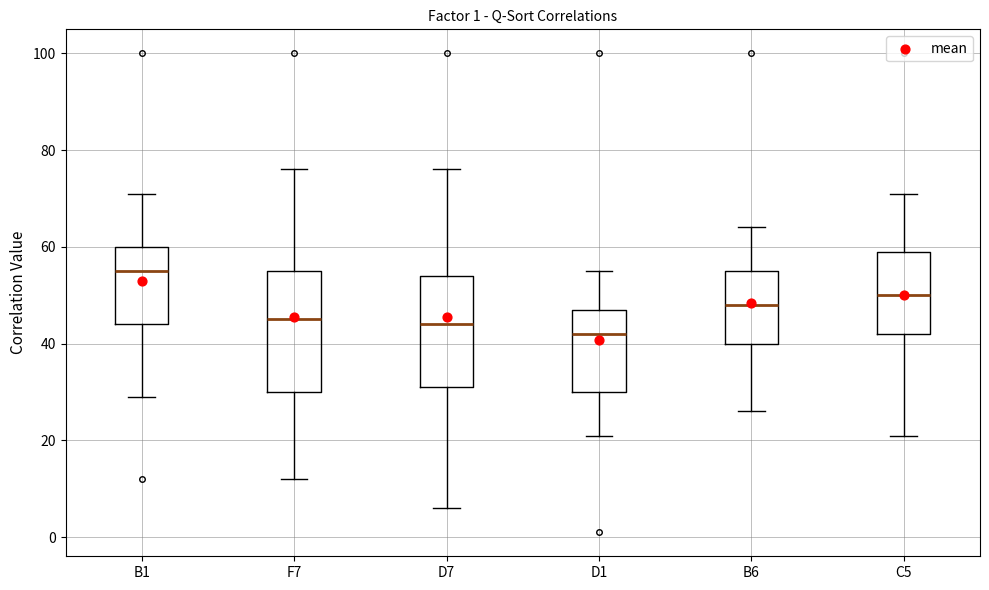

Where does the lower whisker of the box for B6 end on the y-axis? The values are not printed on the chart, so give them approximately, as read against the axis.

26